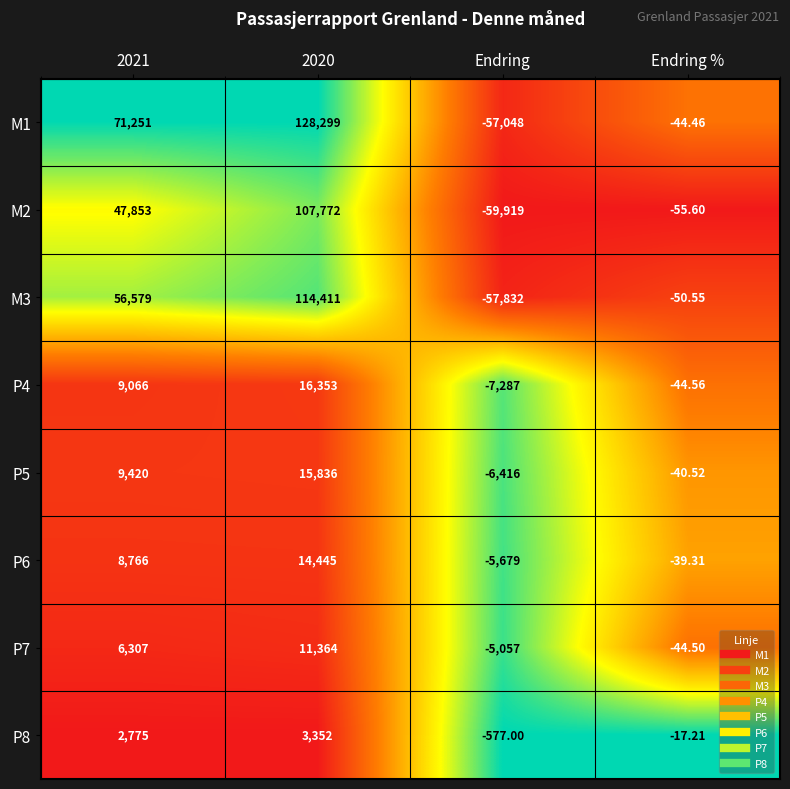

Between 2021 and Endring, which series saw the biggest shift?

M1